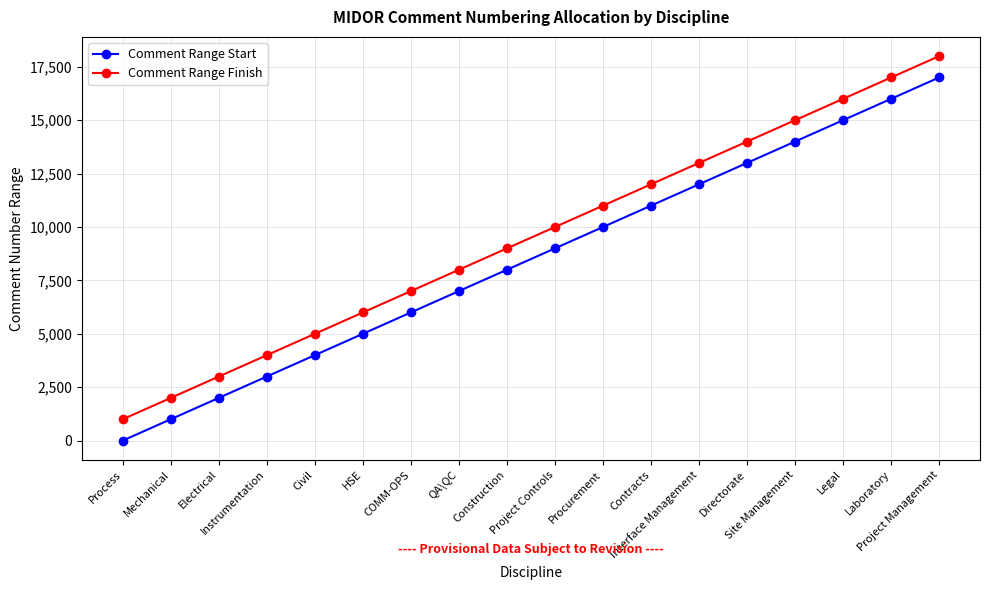

Does the chart display data point markers on the line(s)?

Yes